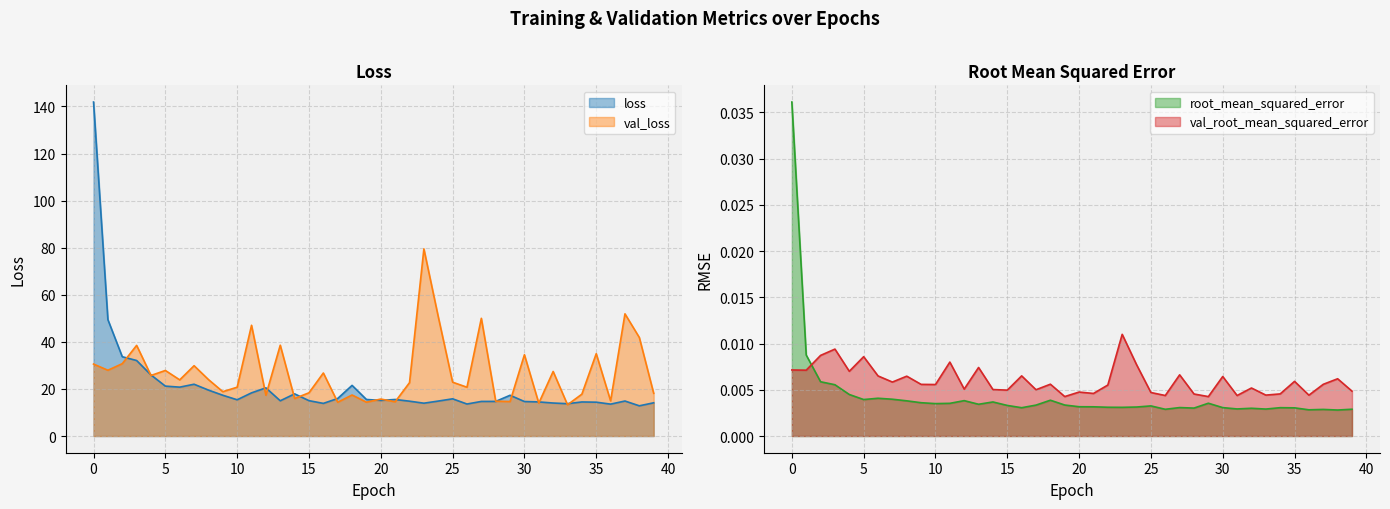

True or false: root_mean_squared_error has a value of 0.0 at 25.

True